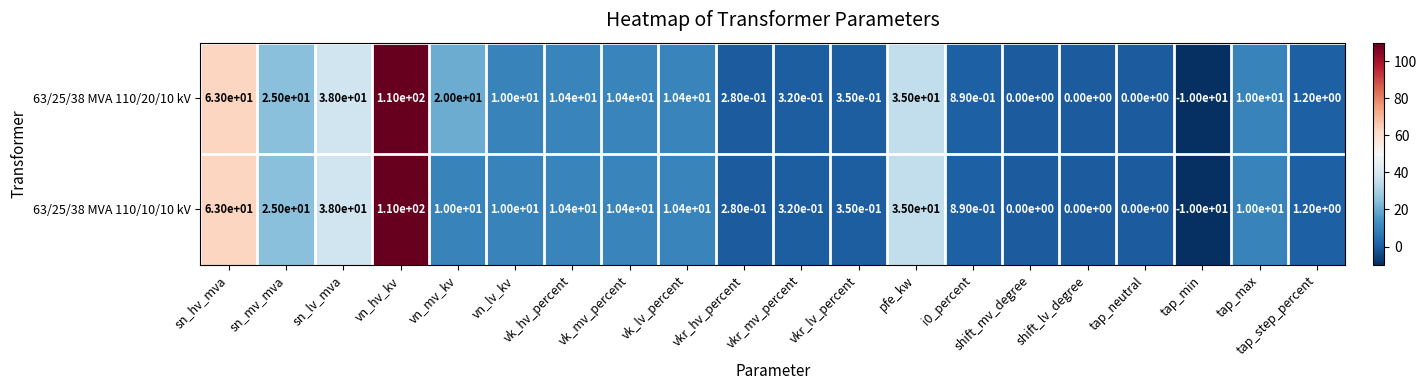

Which category has the highest value across all series?

vn_hv_kv